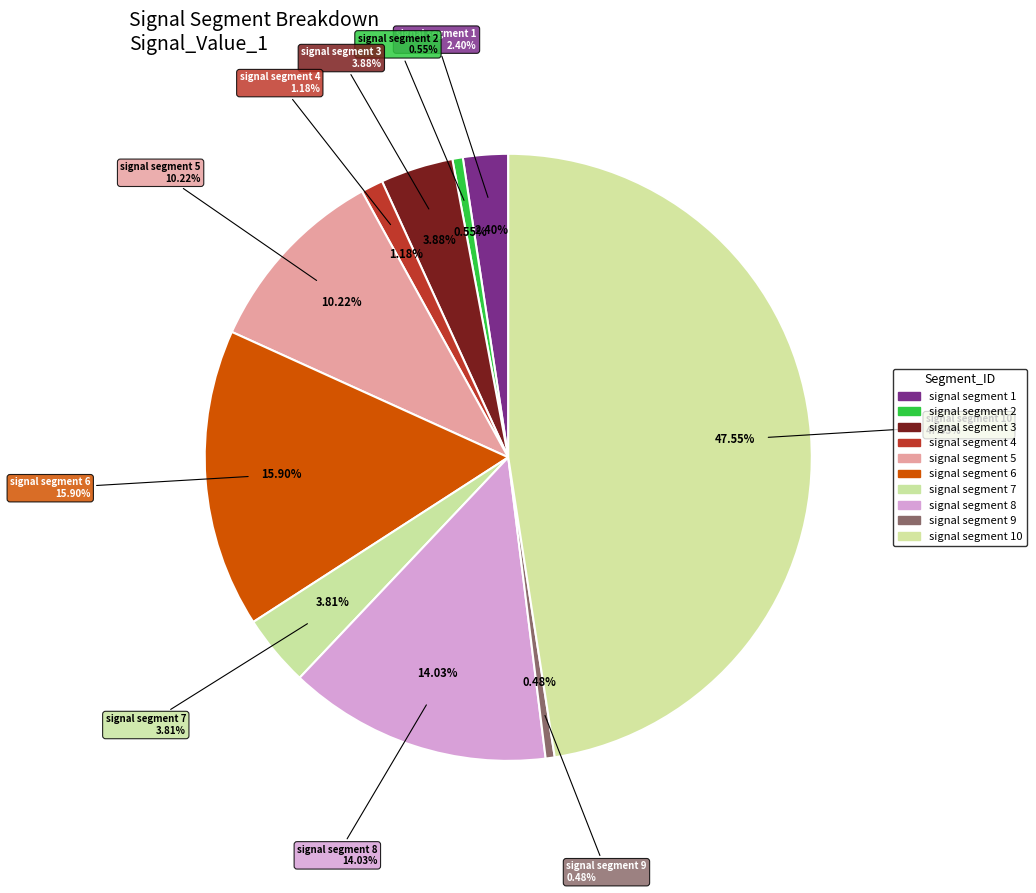

Count the number of slices in the pie.

10